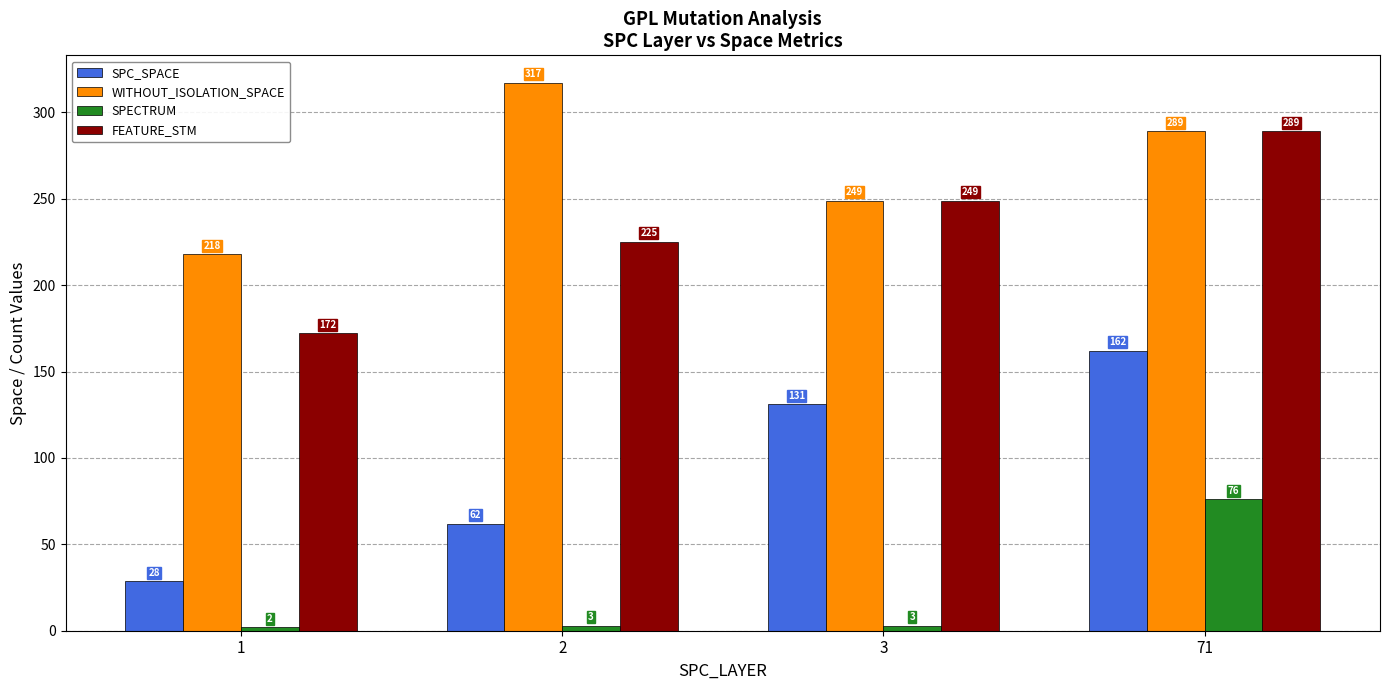

Is the value of SPECTRUM at 2 greater than the value of WITHOUT_ISOLATION_SPACE at 2?

No